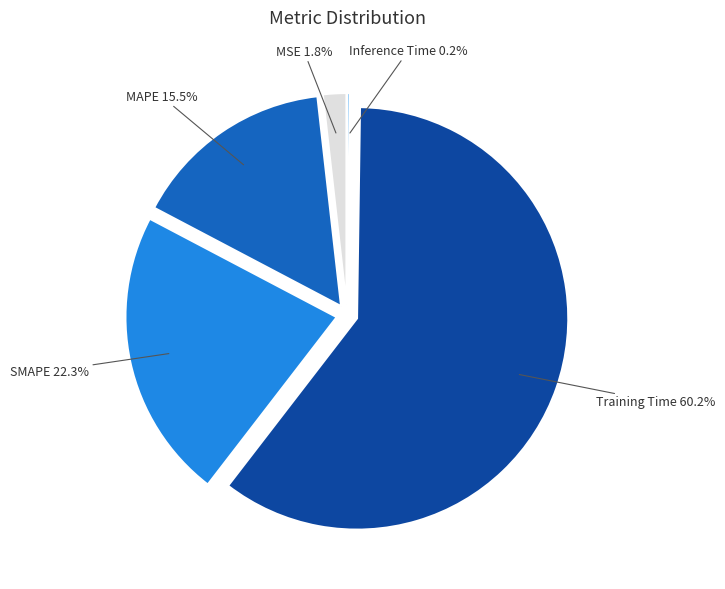

Is it true that SMAPE is 22% of the pie?

True